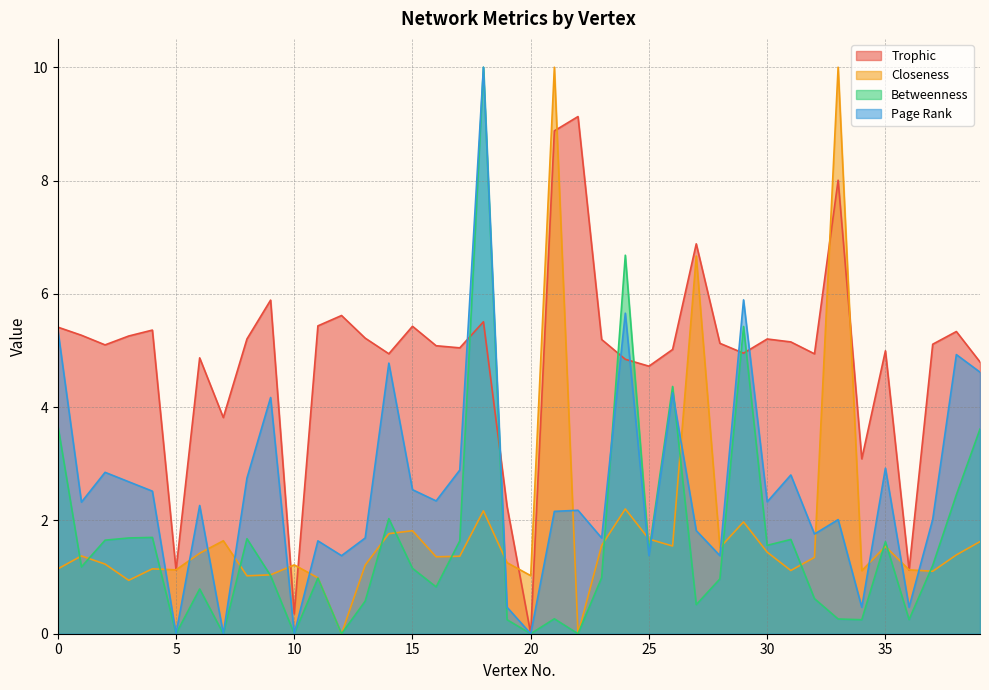

How many intersections are there between Page Rank and Betweenness?

2